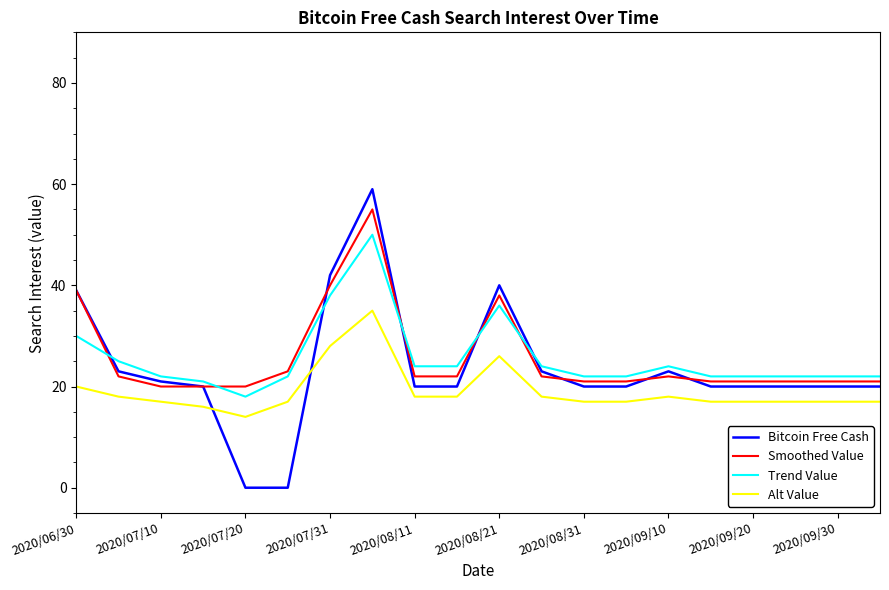

How many categories are shown in the chart?

20